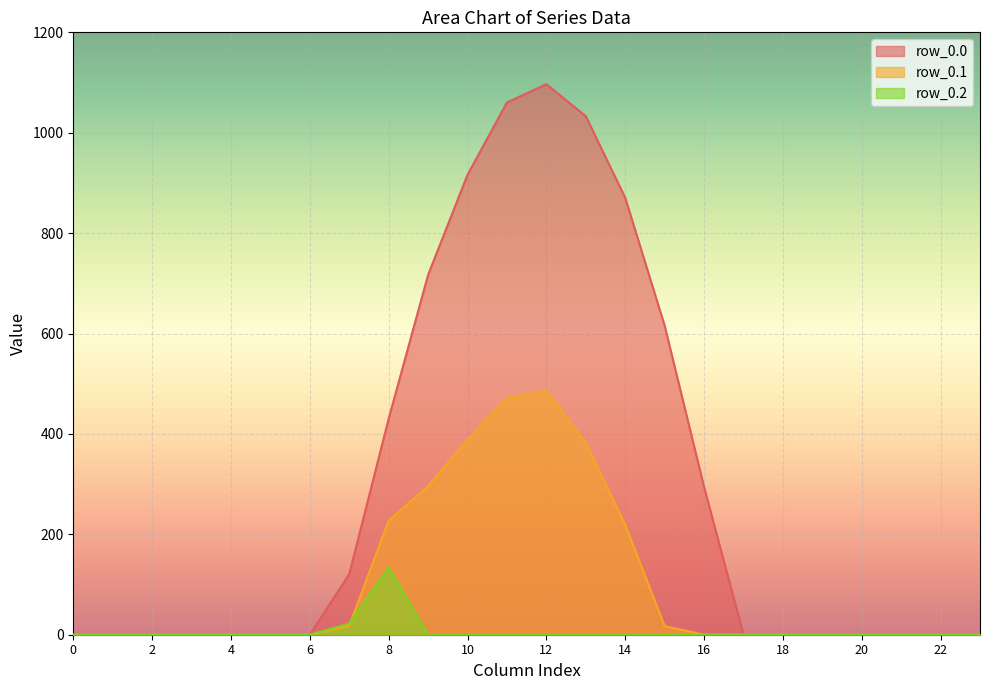

True or false: row_0.1 has more than 0 interior local peaks.

True